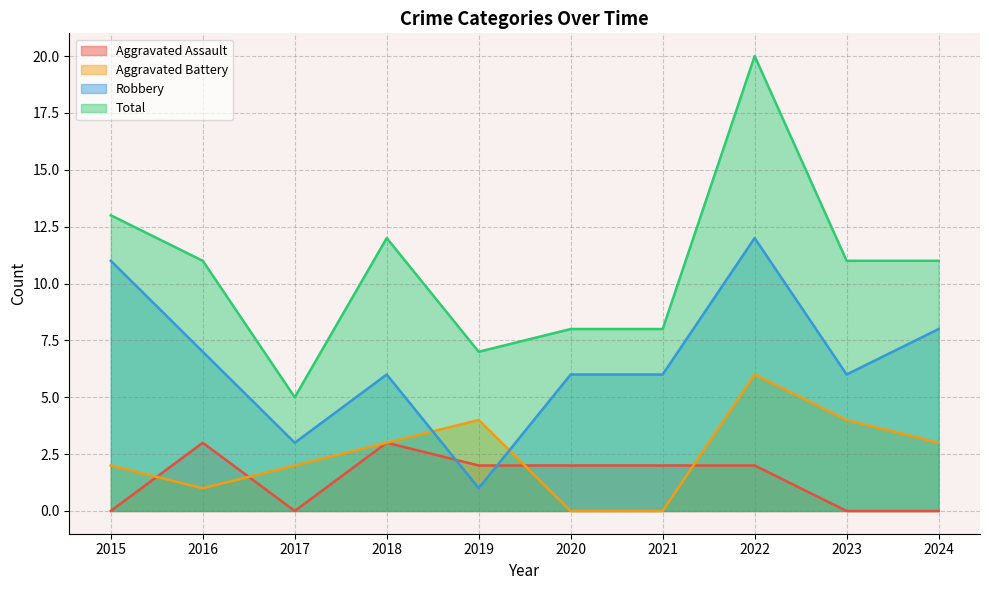

Reading left to right, what are all the values shown in this chart?

Aggravated Assault: 2015=0	2016=3	2017=0	2018=3	2019=2	2020=2	2021=2	2022=2	2023=0	2024=0
Aggravated Battery: 2015=2	2016=1	2017=2	2018=3	2019=4	2020=0	2021=0	2022=6	2023=4	2024=3
Robbery: 2015=11	2016=7	2017=3	2018=6	2019=1	2020=6	2021=6	2022=12	2023=6	2024=8
Total: 2015=13	2016=11	2017=5	2018=12	2019=7	2020=8	2021=8	2022=20	2023=11	2024=11